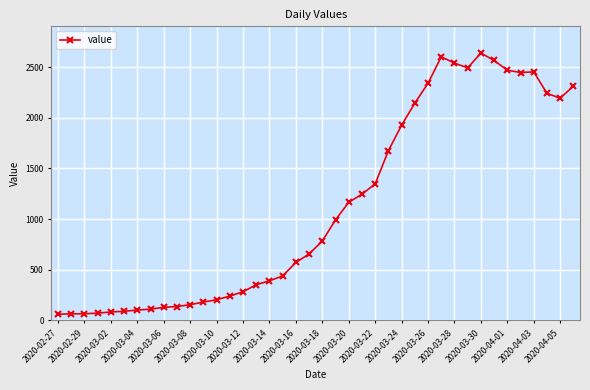

True or false: the data has more than 2 interior local peaks.

True